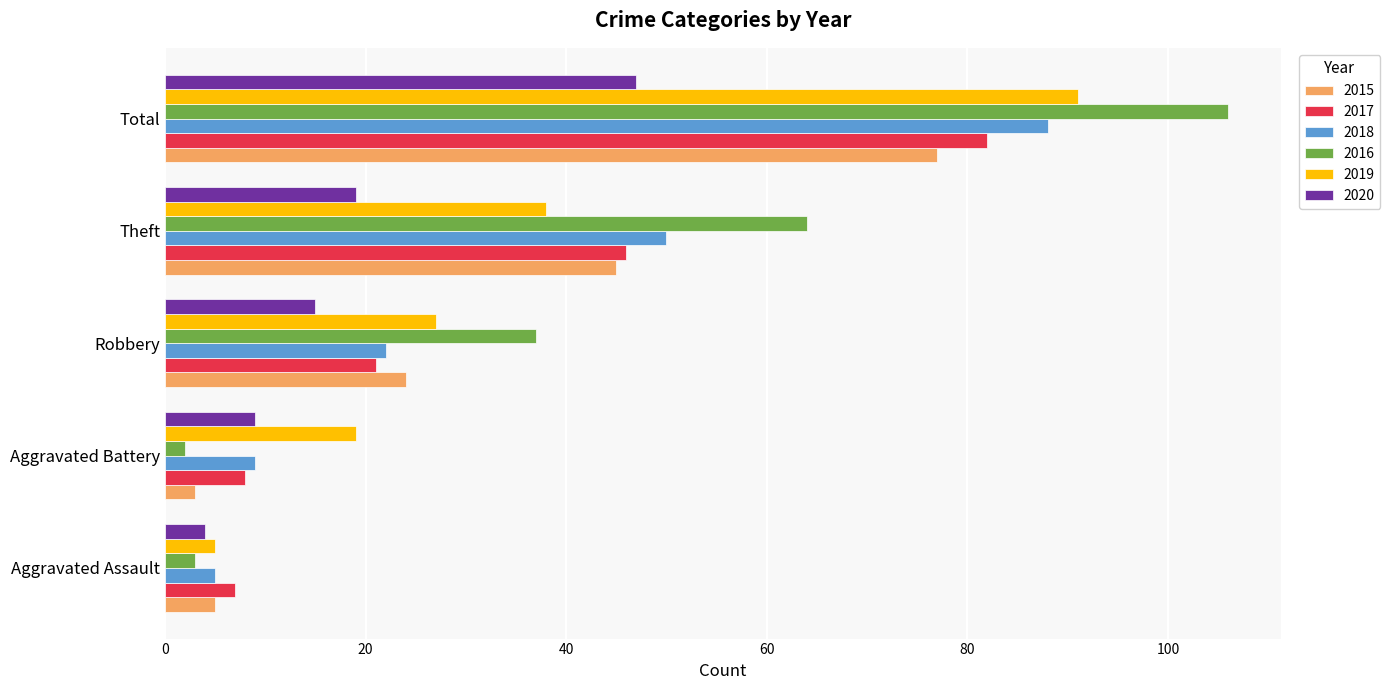

What is the sum of all 2018 values?

174